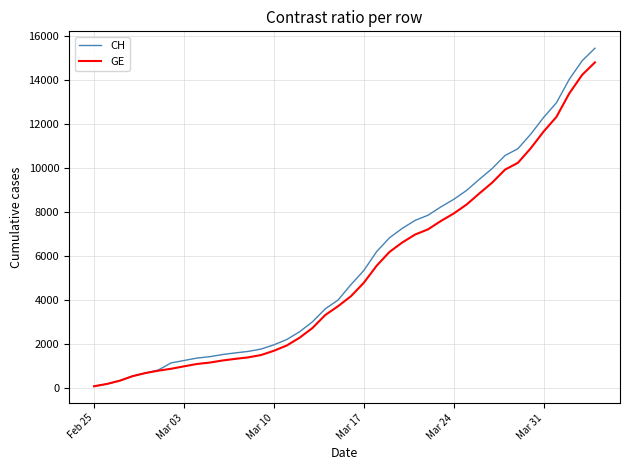

What is the highest value of the GE series?

14791